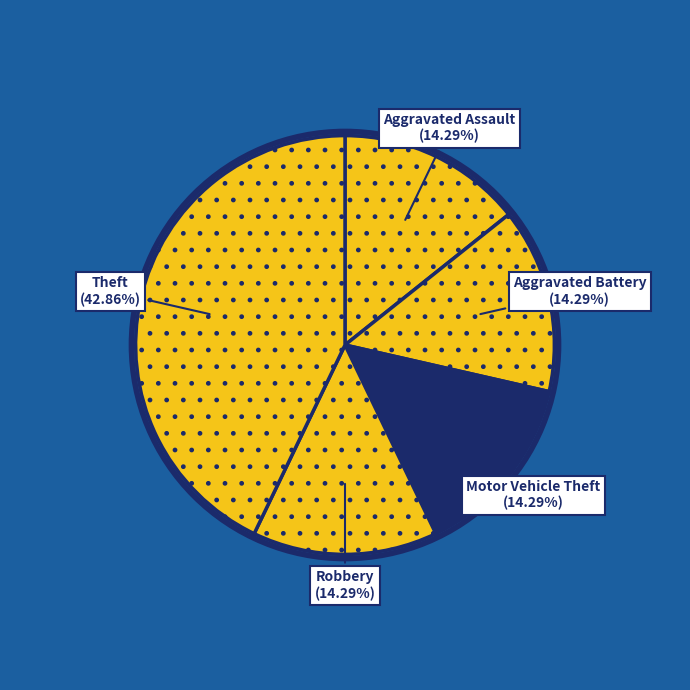

To the nearest percent, what is the combined percentage of Theft and Motor Vehicle Theft?

57%